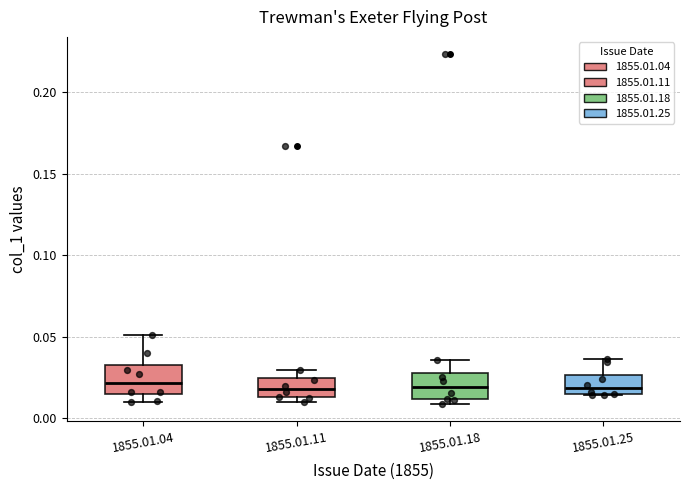

Reading left to right, read every box against the y-axis: the position of its median line, the range the box covers, and the ends of its whiskers. The values are not printed on the chart, so give them approximately, as read against the axis.

1855.01.04: median 0.020, box 0.015 to 0.030, whiskers 0.010 to 0.050
1855.01.11: median 0.020, box 0.015 to 0.025, whiskers 0.010 to 0.030
1855.01.18: median 0.020, box 0.010 to 0.030, whiskers 0.010 (just below the box's lower edge) to 0.035
1855.01.25: median 0.020, box 0.015 to 0.025, whiskers 0.015 to 0.035